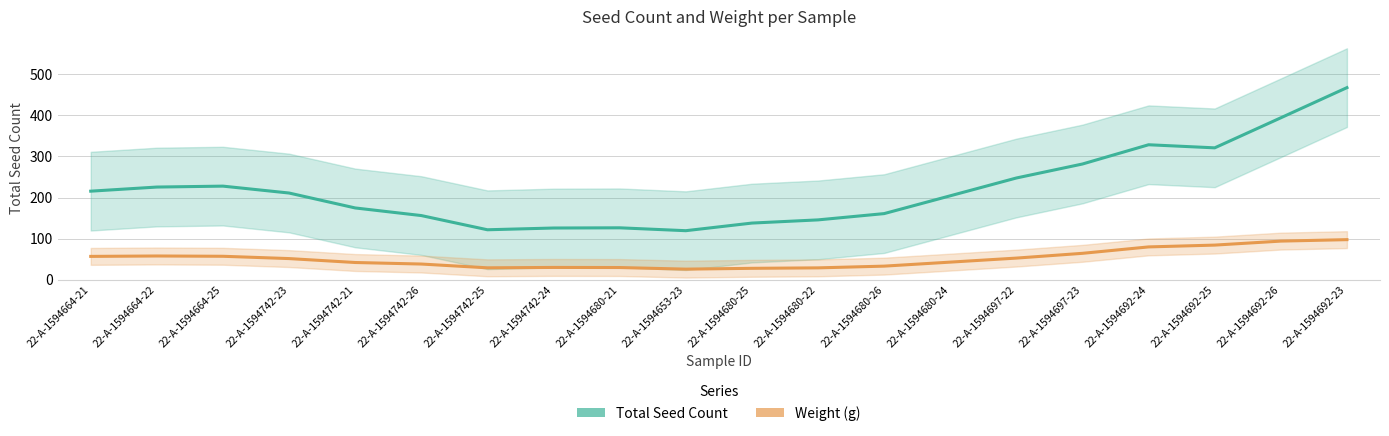

What is the value of the Total Seed Count (estimate) point at the 20th from the left?

467.0